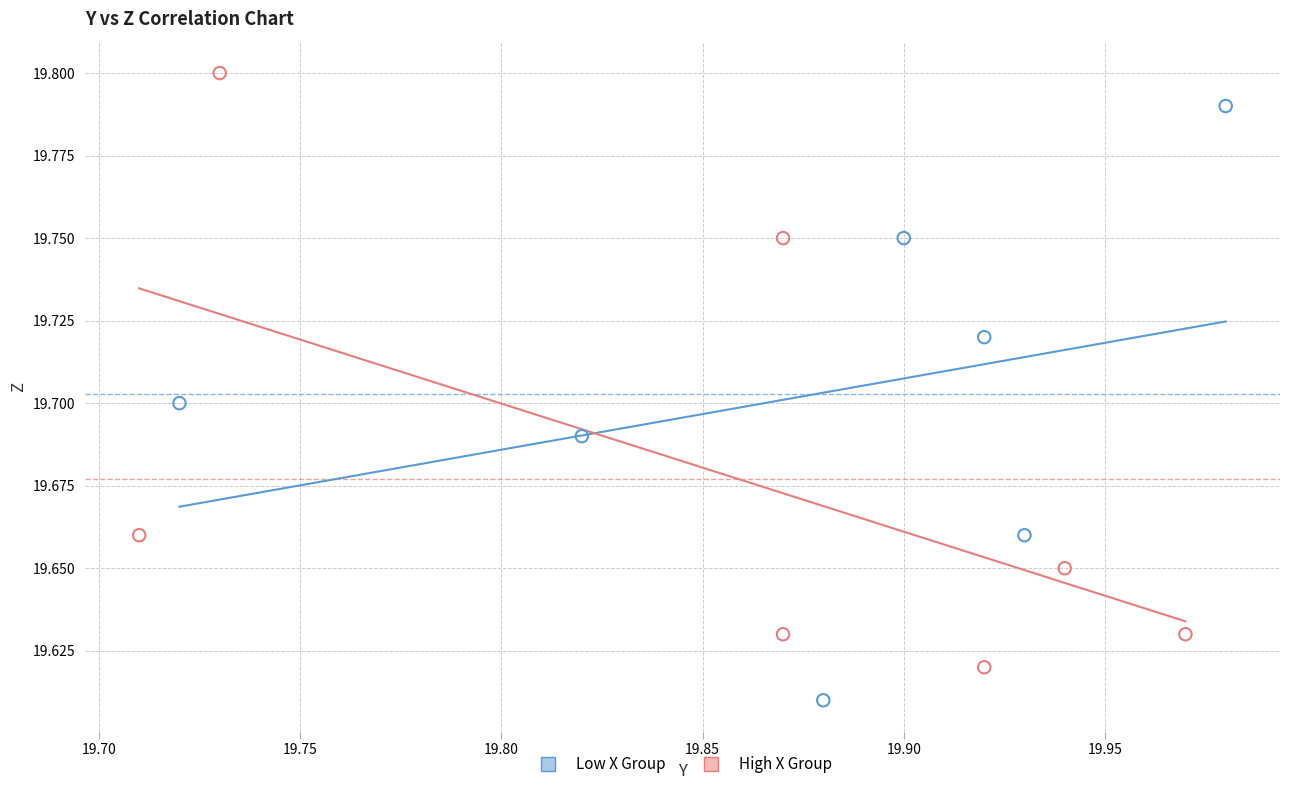

Which series reaches the maximum Y coordinate?

High X Group